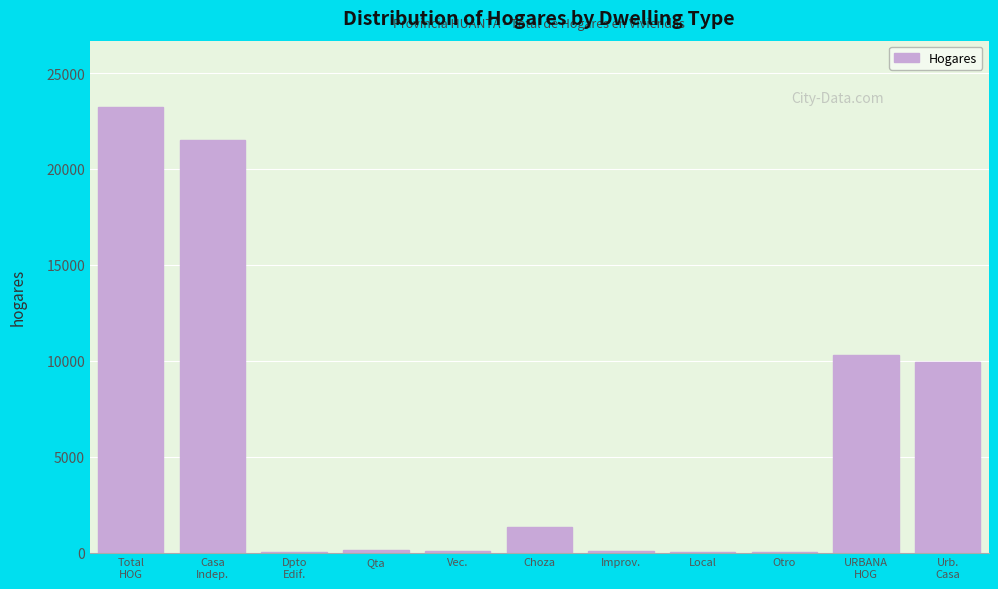

What is the sum of all values?

66641